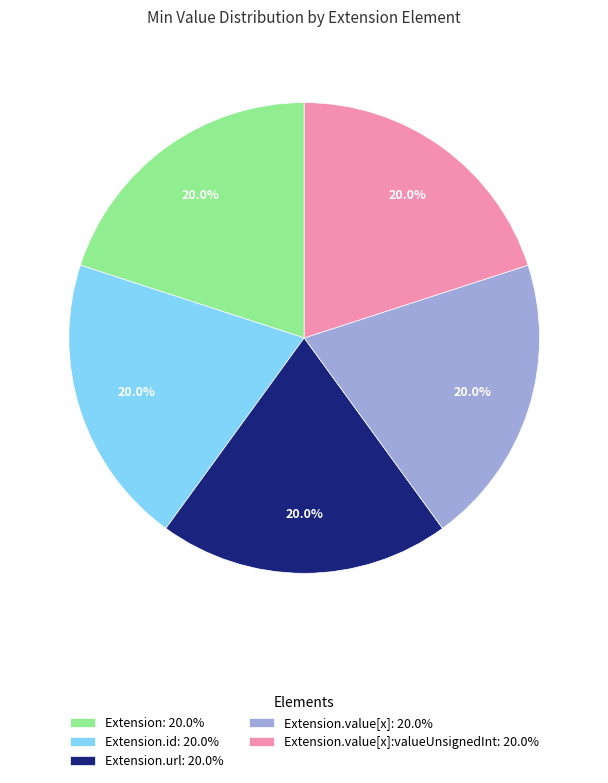

What percentage do Extension.id: 20.0% and Extension: 20.0% together represent?

40.0%